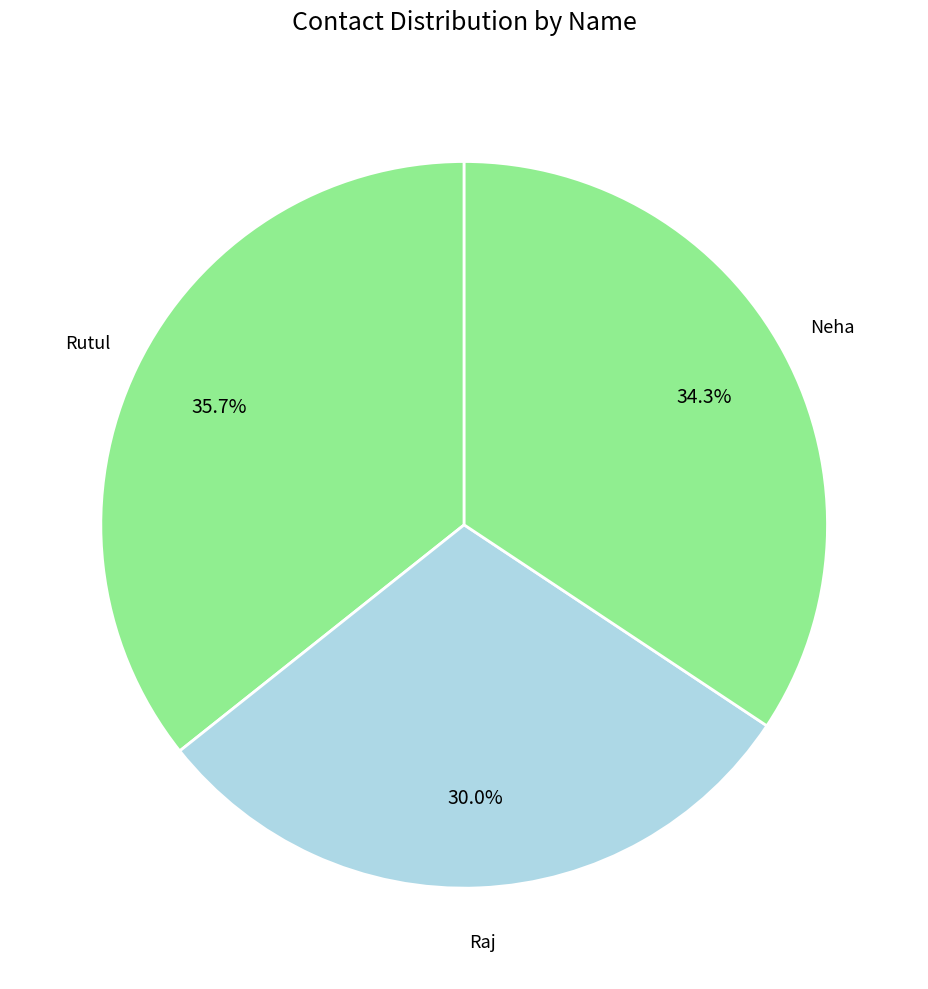

Which has a higher value, Raj or Neha?

Neha